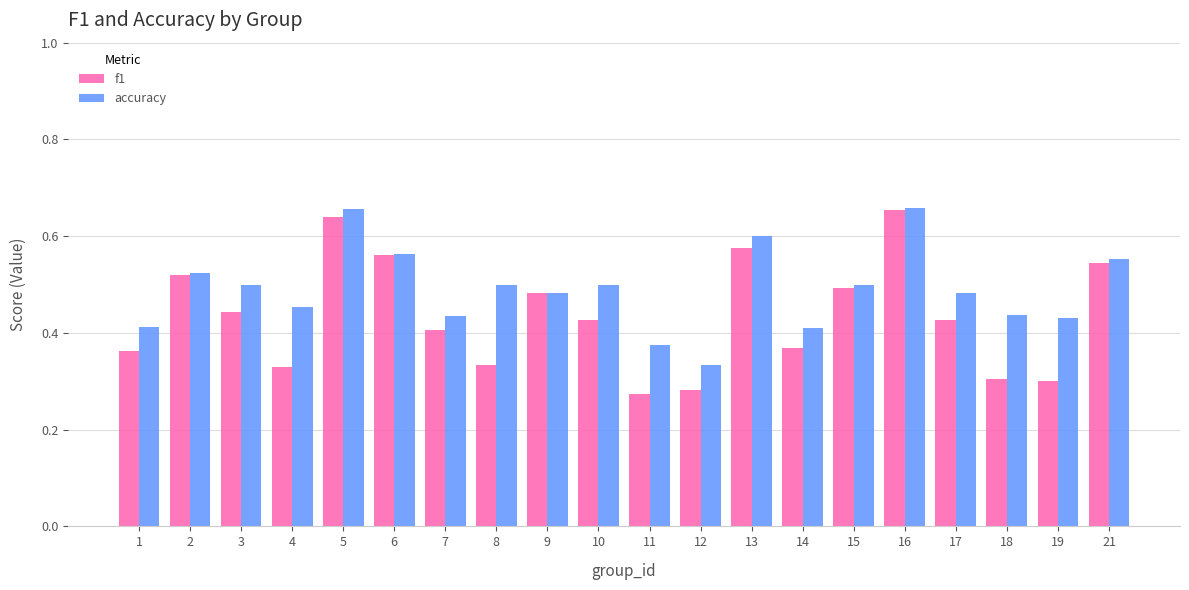

What is the sum of all f1 values?

8.7